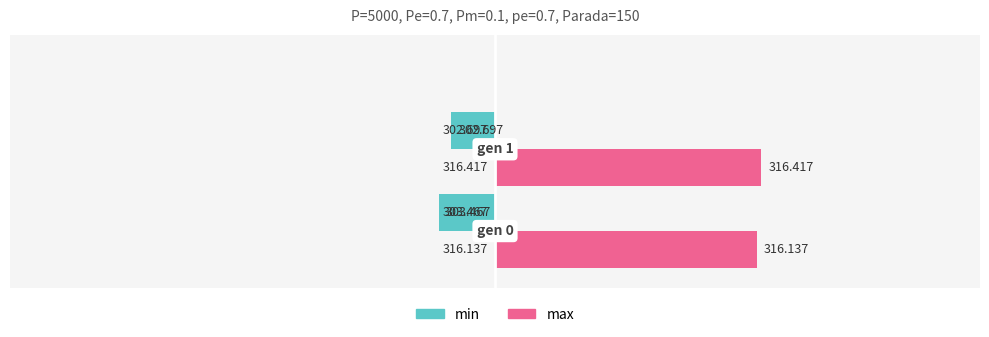

What are all the series names shown in the legend?

min, max